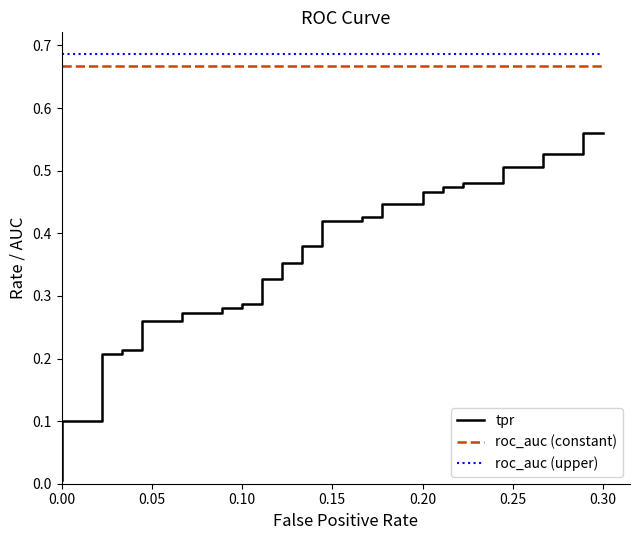

Reading left to right, extract all data points from this chart.

tpr: 0.0	0.0	0.1	0.1	0.2	0.2	0.2	0.2	0.3	0.3	0.3	0.3	0.3	0.3	0.3	0.3	0.3	0.3	0.4	0.4	0.4	0.4	0.4	0.4	0.4	0.4	0.4	0.4	0.5	0.5	0.5	0.5	0.5	0.5	0.5	0.5	0.5	0.5	0.6	0.6
roc_auc (constant): 0.7	0.7	0.7	0.7	0.7	0.7	0.7	0.7	0.7	0.7	0.7	0.7	0.7	0.7	0.7	0.7	0.7	0.7	0.7	0.7	0.7	0.7	0.7	0.7	0.7	0.7	0.7	0.7	0.7	0.7	0.7	0.7	0.7	0.7	0.7	0.7	0.7	0.7	0.7	0.7
roc_auc (upper): 0.7	0.7	0.7	0.7	0.7	0.7	0.7	0.7	0.7	0.7	0.7	0.7	0.7	0.7	0.7	0.7	0.7	0.7	0.7	0.7	0.7	0.7	0.7	0.7	0.7	0.7	0.7	0.7	0.7	0.7	0.7	0.7	0.7	0.7	0.7	0.7	0.7	0.7	0.7	0.7